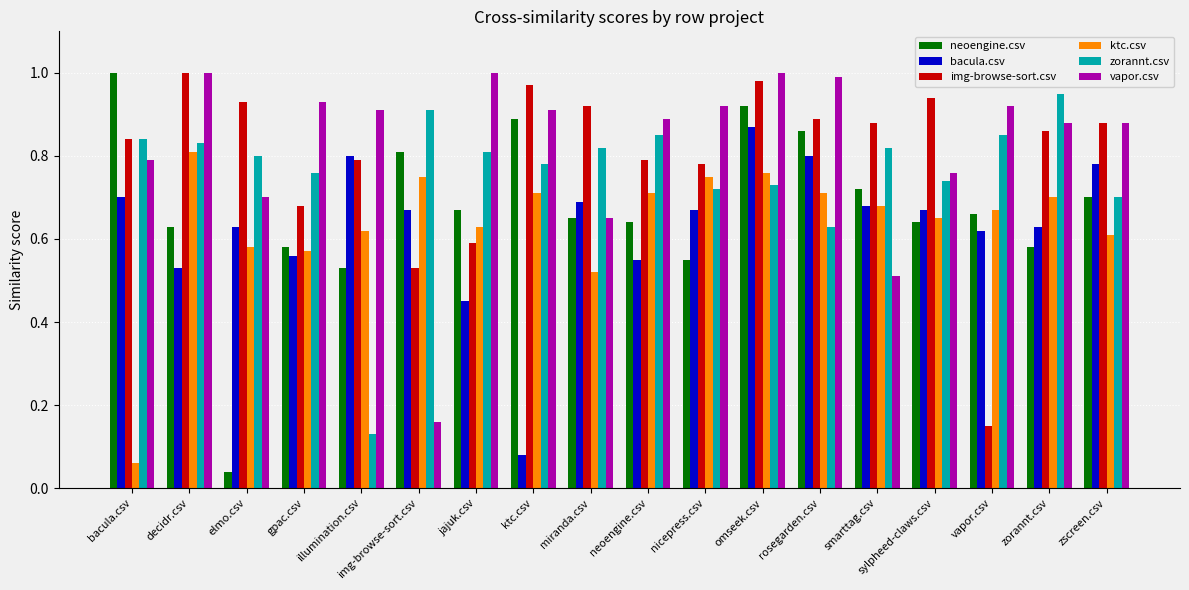

What position from the left is img-browse-sort.csv?

6